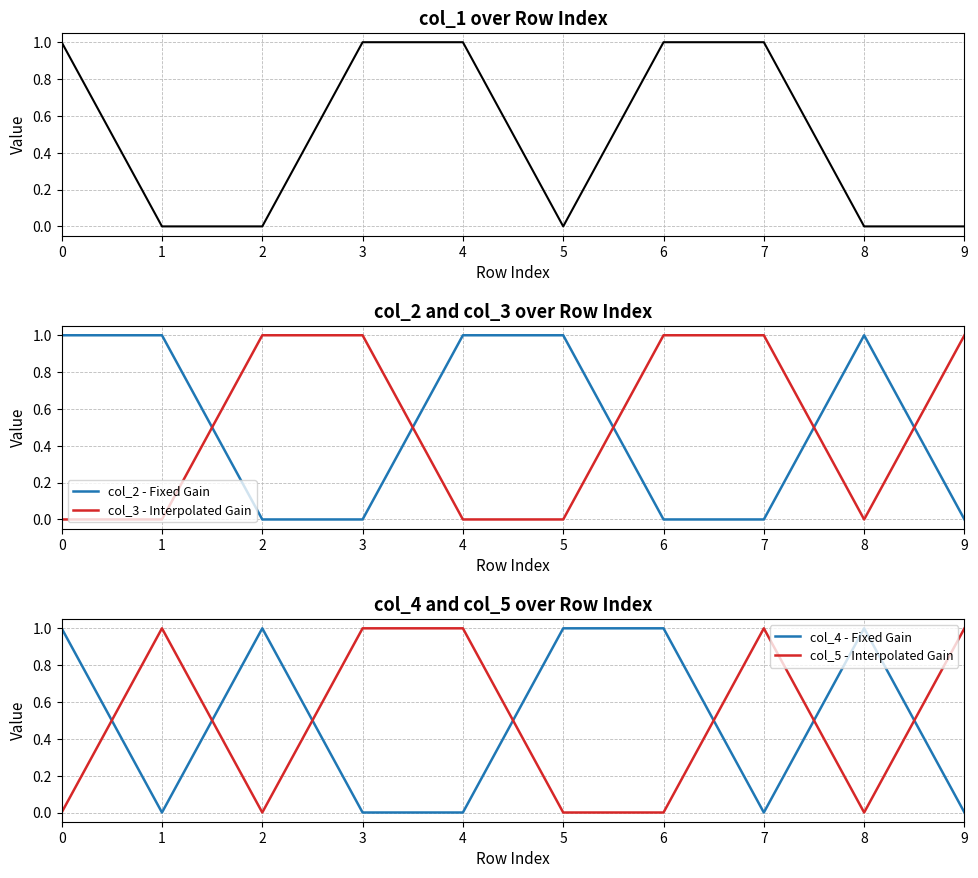

Reading left to right, list all the values displayed in this chart.

col_1: 1	0	0	1	1	0	1	1	0	0
col_2 - Fixed Gain: 1	1	0	0	1	1	0	0	1	0
col_3 - Interpolated Gain: 0	0	1	1	0	0	1	1	0	1
col_4 - Fixed Gain: 1	0	1	0	0	1	1	0	1	0
col_5 - Interpolated Gain: 0	1	0	1	1	0	0	1	0	1